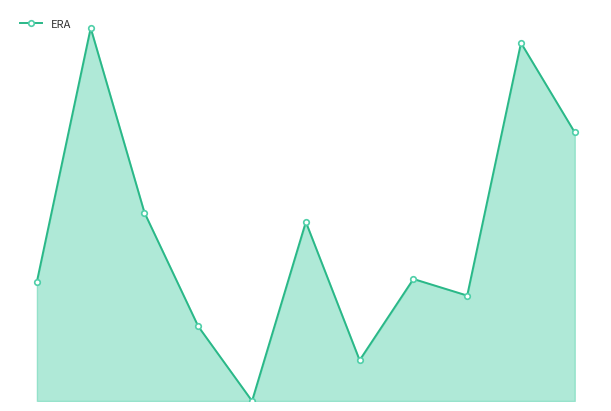

Does the chart have visible grid lines?

No